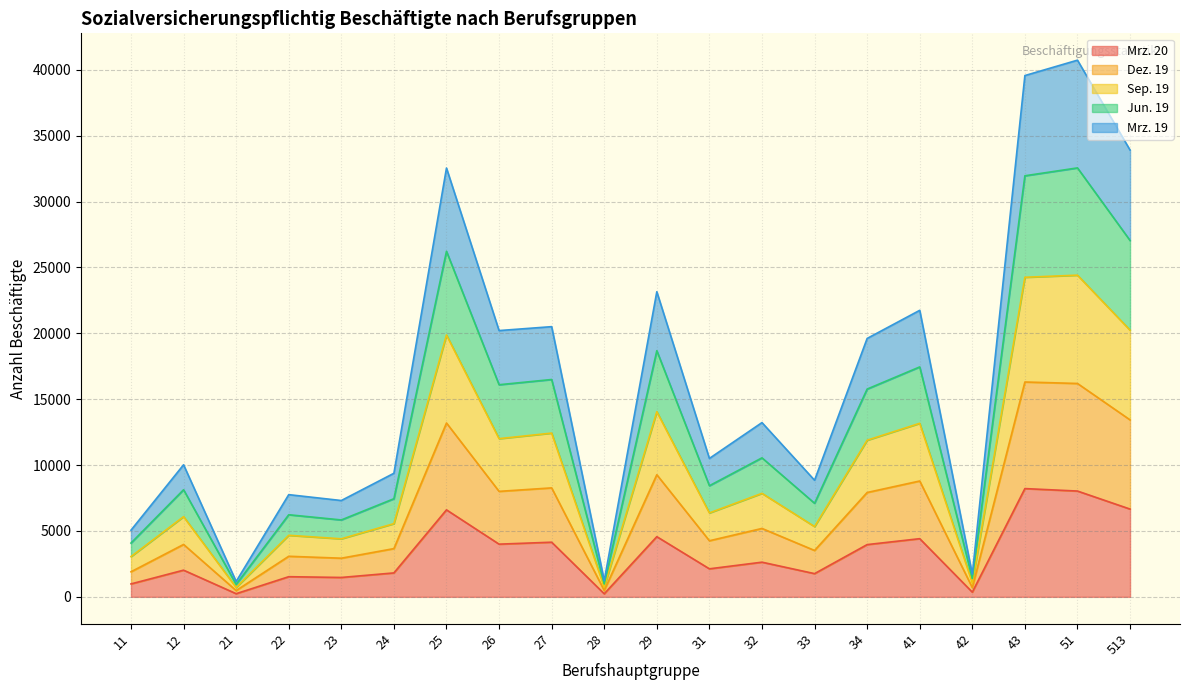

The value of Mrz. 19 at 33 is 878. True or false?

False